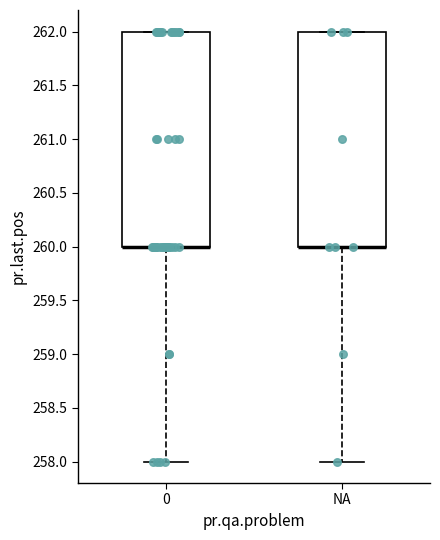

Reading left to right, read every box against the y-axis: the position of its median line, the range the box covers, and the ends of its whiskers. The values are not printed on the chart, so give them approximately, as read against the axis.

0: median 260 (drawn on the box's lower edge), box 260 to 262, whiskers 258 to 262
NA: median 260 (drawn on the box's lower edge), box 260 to 262, whiskers 258 to 262